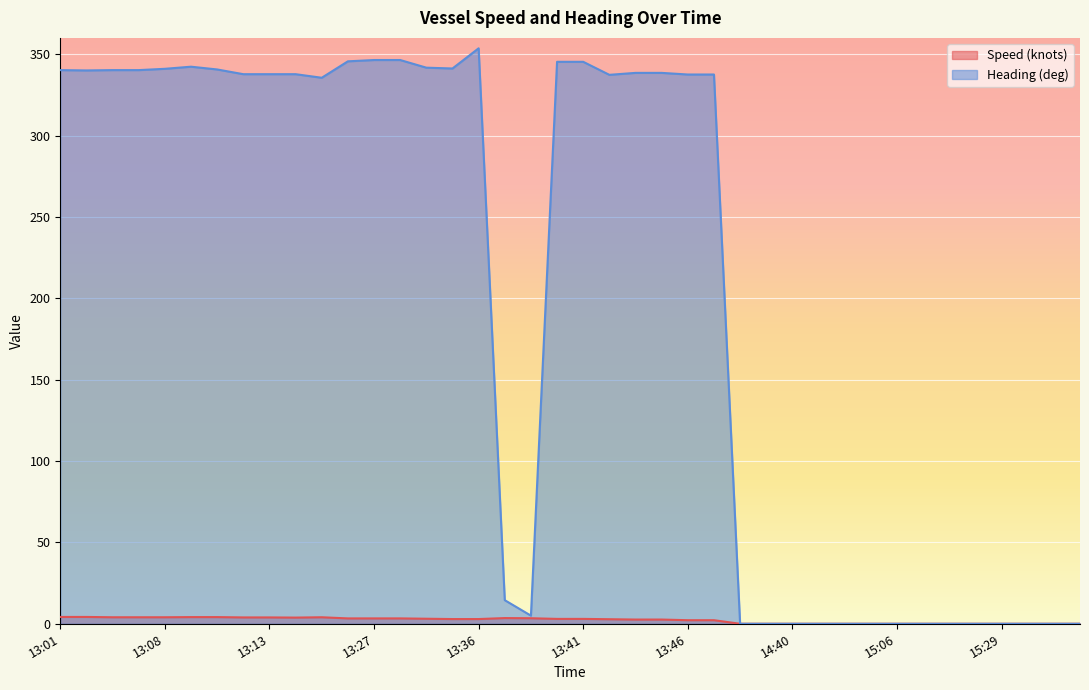

True or false: Heading (deg) and Speed (knots) intersect in this chart.

False